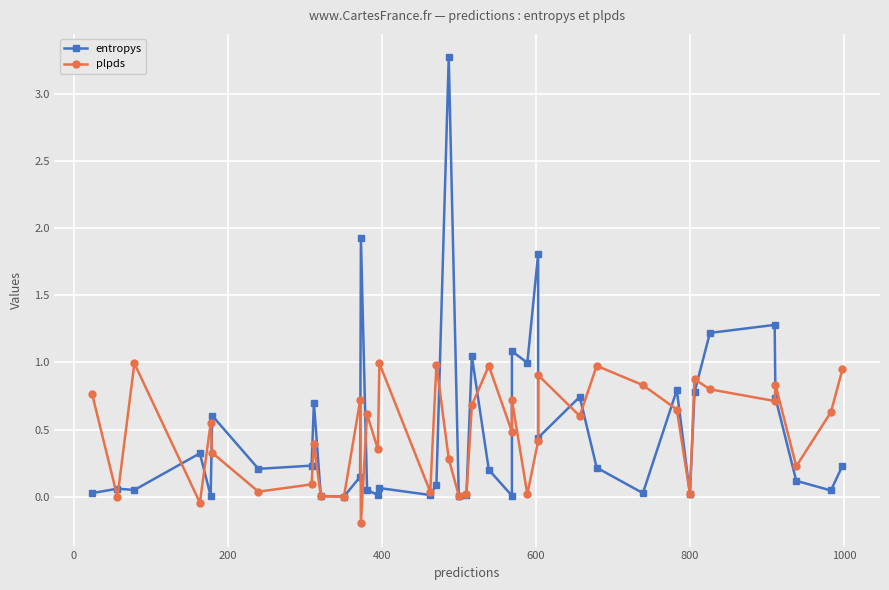

At how many categories does at least one series exceed 1?

7